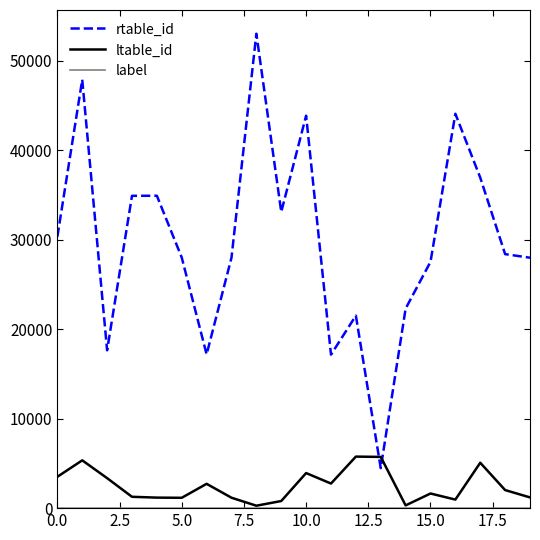

Which series has the largest total across all categories?

rtable_id